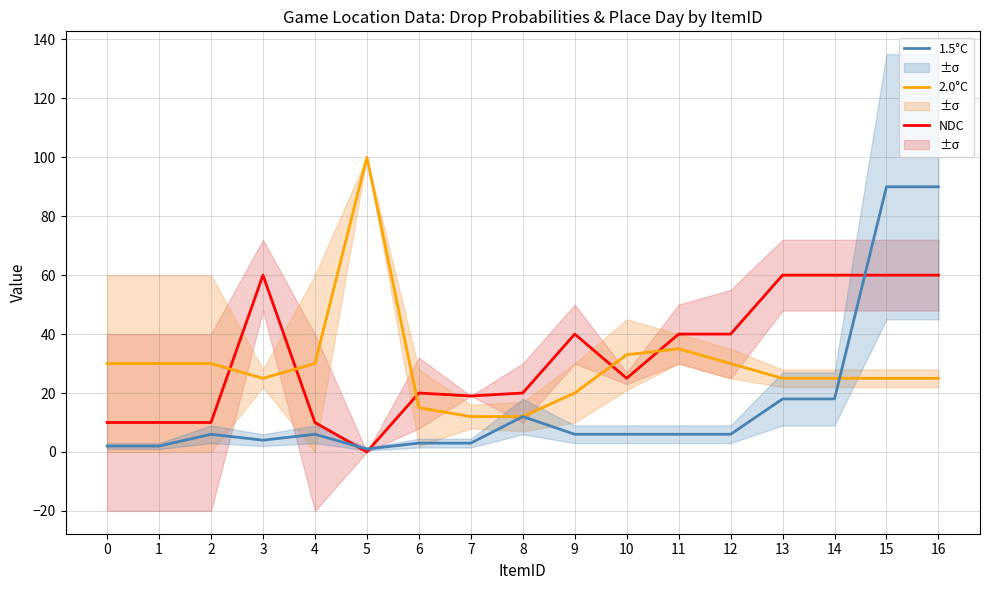

True or false: NDC has more than 0 points higher than both neighbors.

True